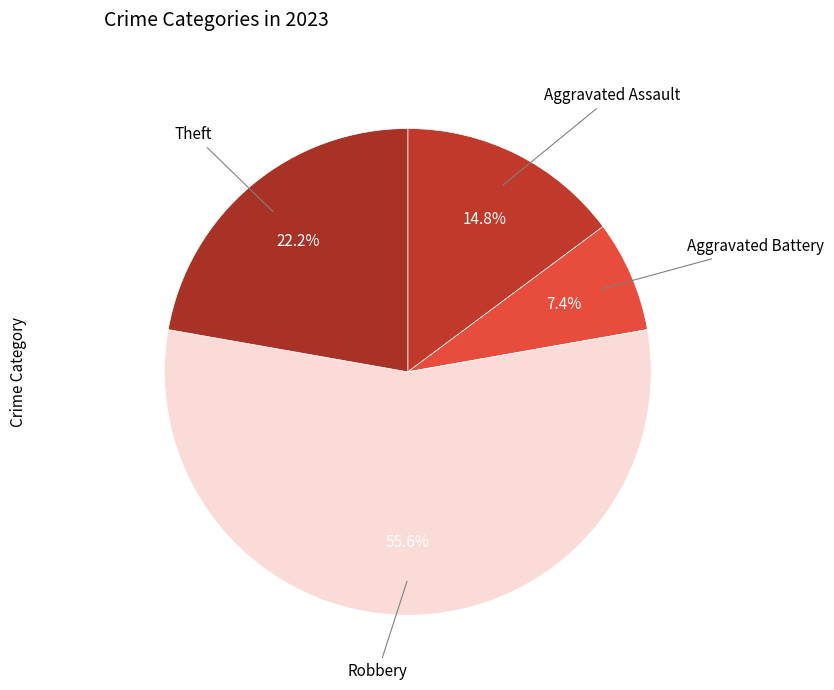

Count the number of slices in the pie.

4